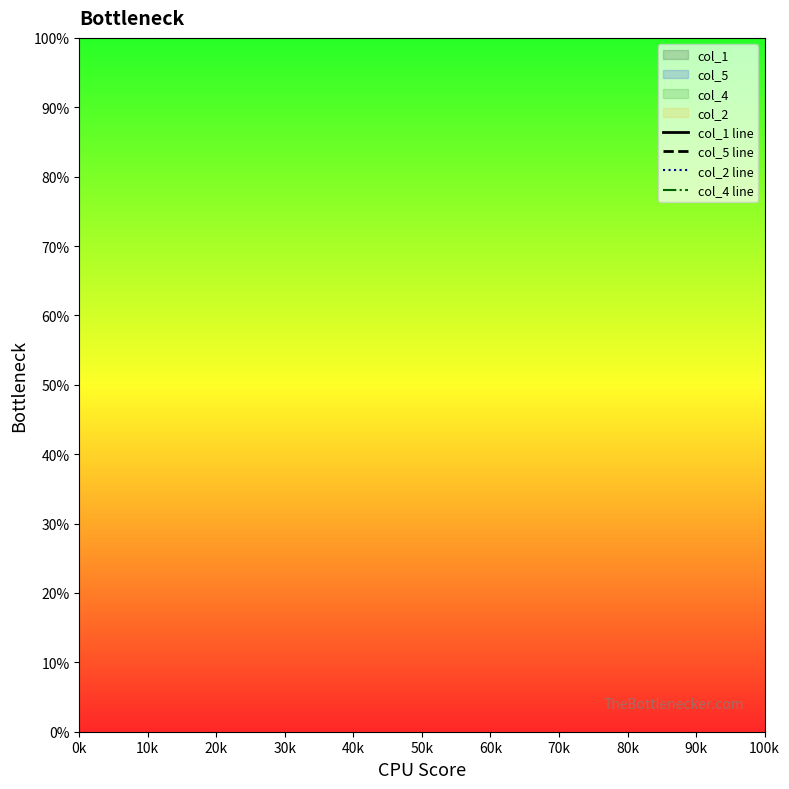

What is the sum of all col_2 line values?

2000.0